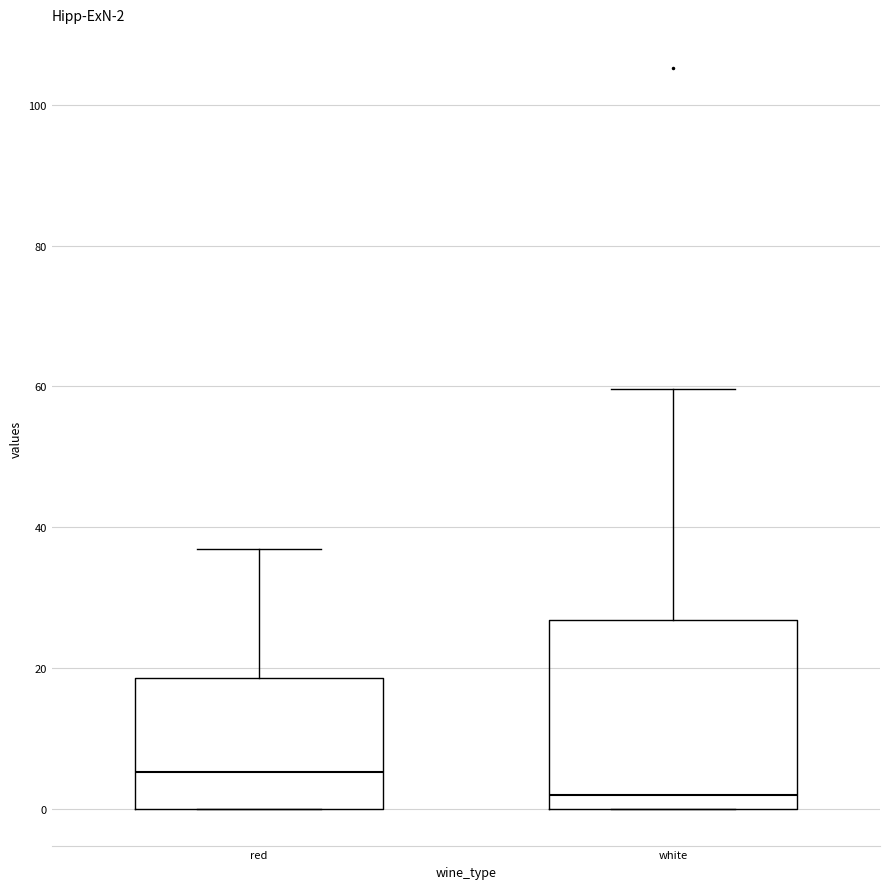

Comparing the boxes themselves (not the whiskers), which one is the tallest?

white